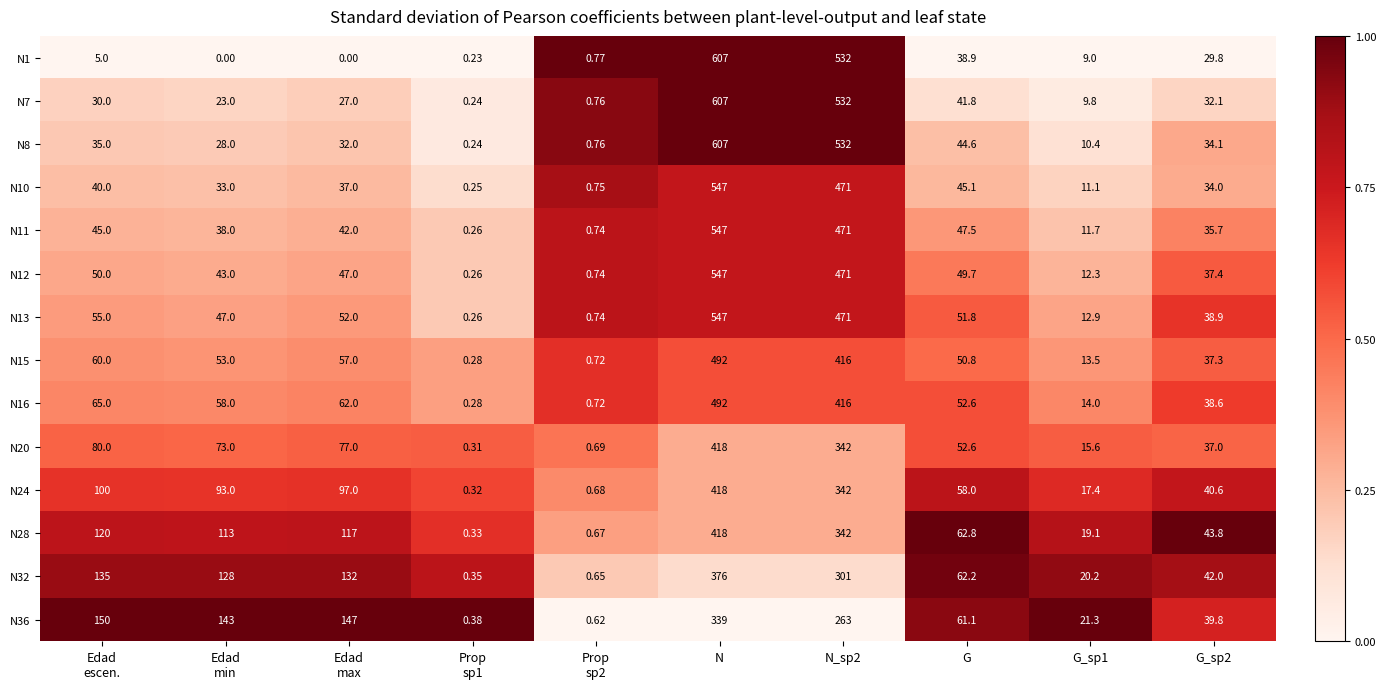

Which label corresponds to the largest value in the chart?

N